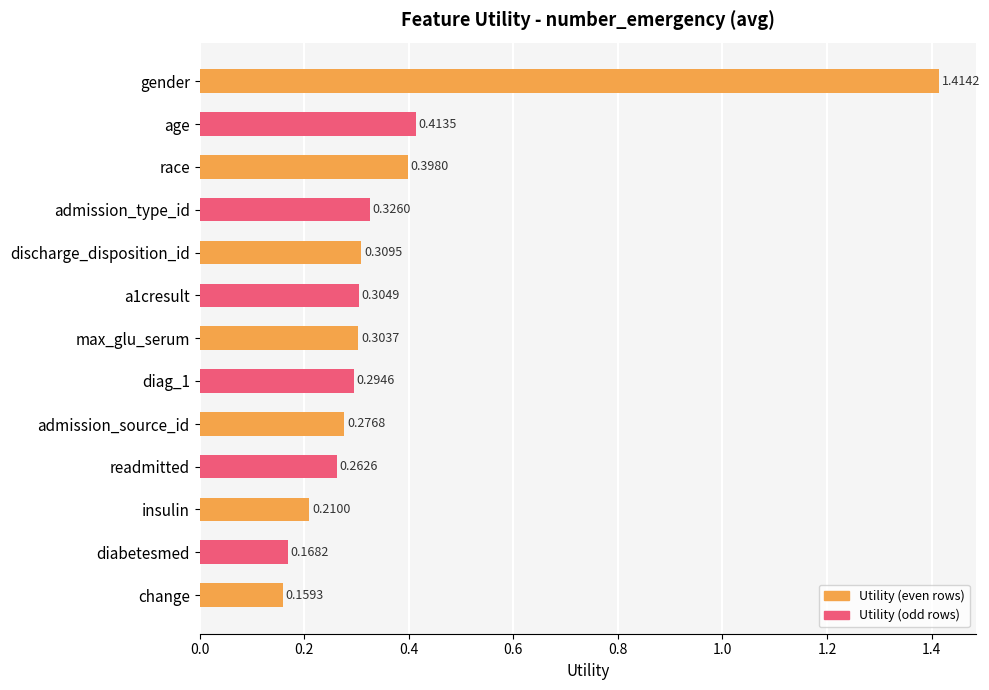

What is the label of the 7th bar from the top?

max_glu_serum